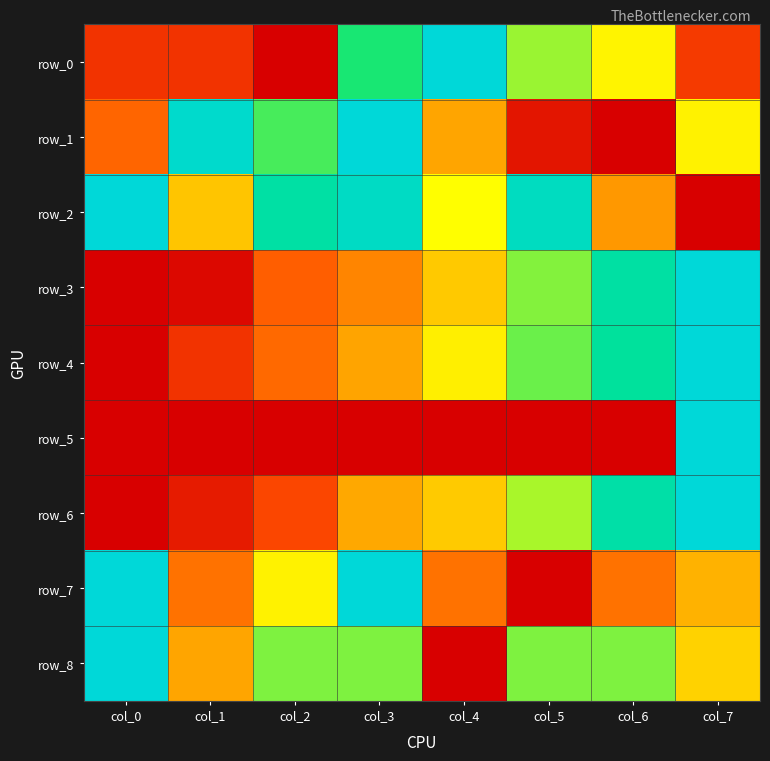

Reading left to right, extract all data points from this chart.

row_0: col_0=0.1	col_1=0.1	col_2=0.0	col_3=0.8	col_4=1.0	col_5=0.7	col_6=0.6	col_7=0.2
row_1: col_0=0.3	col_1=1.0	col_2=0.7	col_3=1.0	col_4=0.4	col_5=0.1	col_6=0.0	col_7=0.6
row_2: col_0=1.0	col_1=0.5	col_2=0.9	col_3=1.0	col_4=0.6	col_5=0.9	col_6=0.4	col_7=0.0
row_3: col_0=0.0	col_1=0.0	col_2=0.2	col_3=0.3	col_4=0.5	col_5=0.7	col_6=0.9	col_7=1.0
row_4: col_0=0.0	col_1=0.1	col_2=0.3	col_3=0.4	col_4=0.6	col_5=0.7	col_6=0.9	col_7=1.0
row_5: col_0=0.0	col_1=0.0	col_2=0.0	col_3=0.0	col_4=0.0	col_5=0.0	col_6=0.0	col_7=1.0
row_6: col_0=0.0	col_1=0.1	col_2=0.2	col_3=0.4	col_4=0.5	col_5=0.7	col_6=0.9	col_7=1.0
row_7: col_0=1.0	col_1=0.3	col_2=0.6	col_3=1.0	col_4=0.3	col_5=0.0	col_6=0.3	col_7=0.4
row_8: col_0=1.0	col_1=0.4	col_2=0.7	col_3=0.7	col_4=0.0	col_5=0.7	col_6=0.7	col_7=0.5